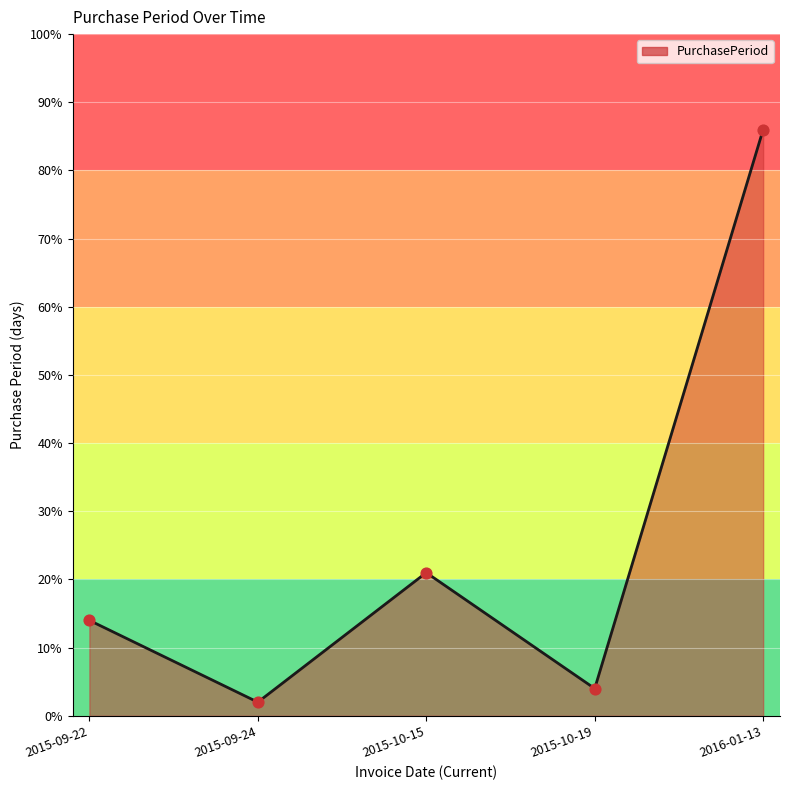

Between 2015-10-19 and 2015-09-22, which is larger?

2015-09-22